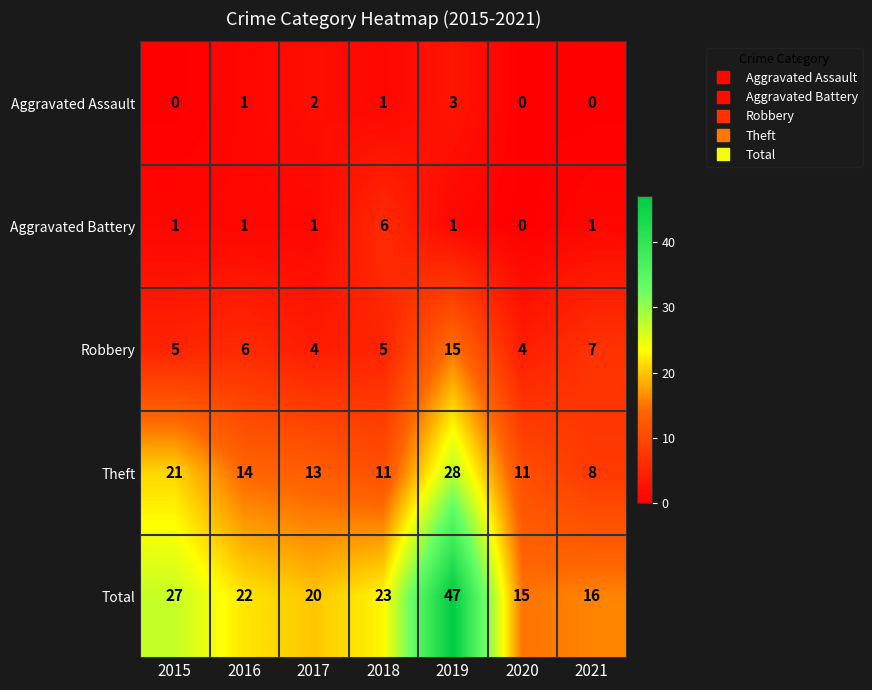

Which category has the highest value across all series?

2019